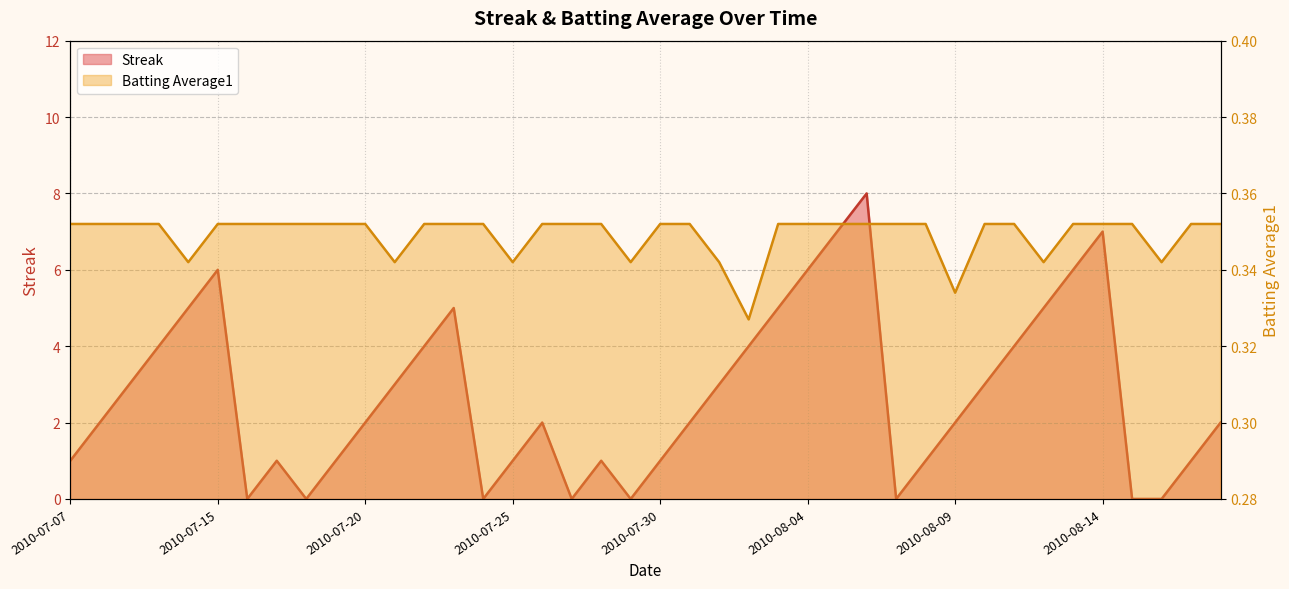

How many data points does each series have?

40